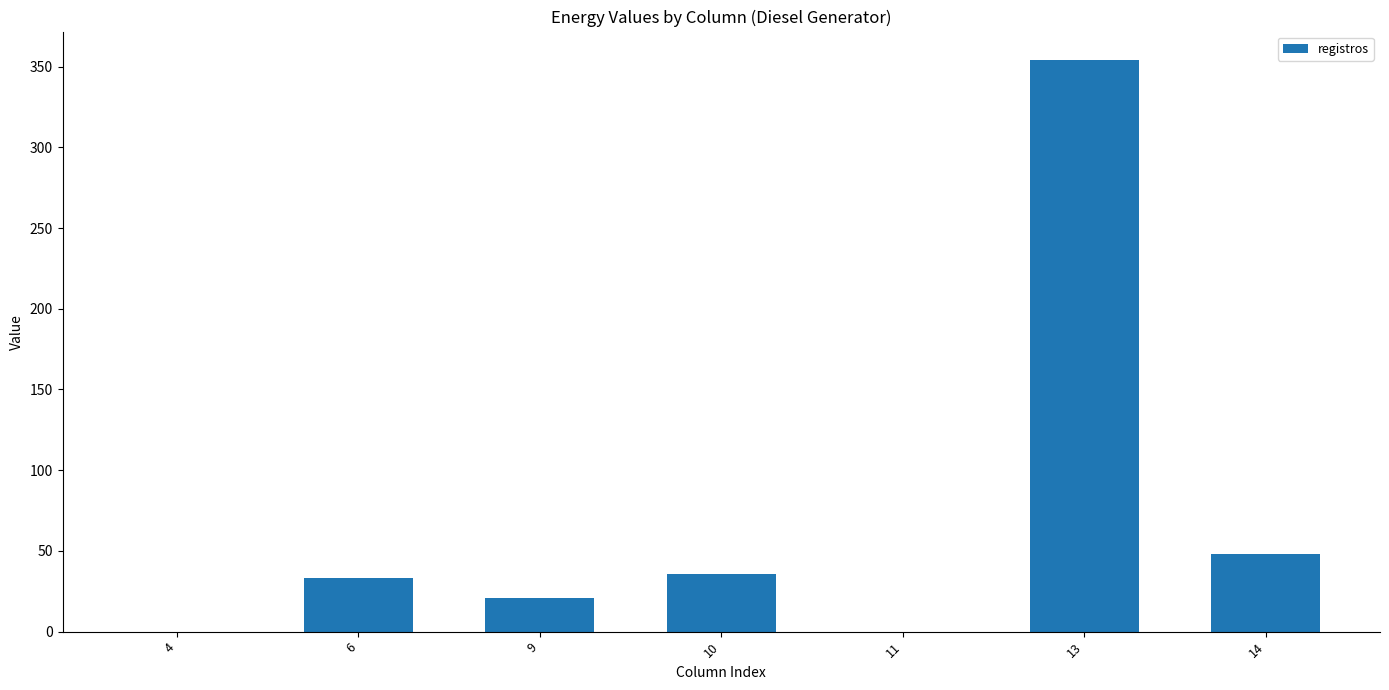

Reading left to right, what are all the values shown in this chart?

4=0	6=33	9=21	10=36	11=0	13=354	14=48